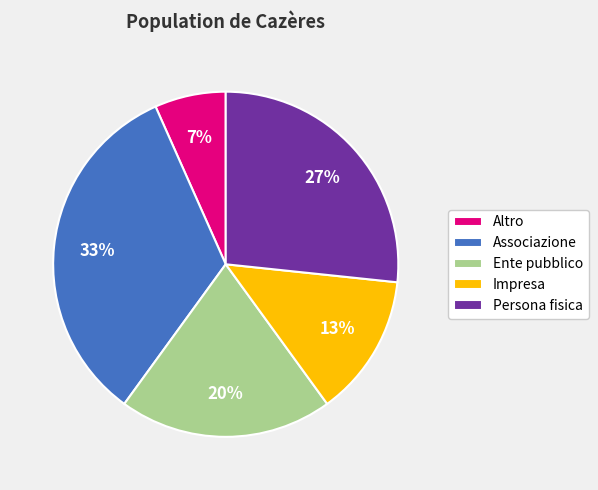

True or false: Associazione accounts for 33% of the total.

True